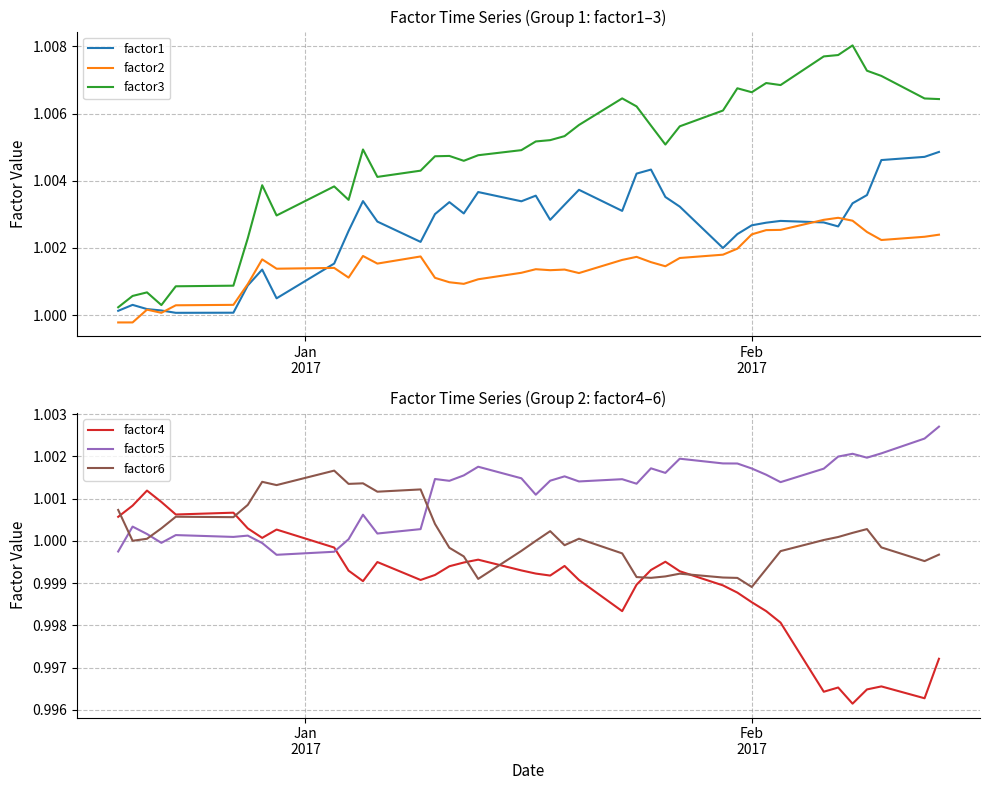

Rank the series by their maximum value, from highest to lowest.

factor3, factor1, factor2, factor5, factor6, factor4